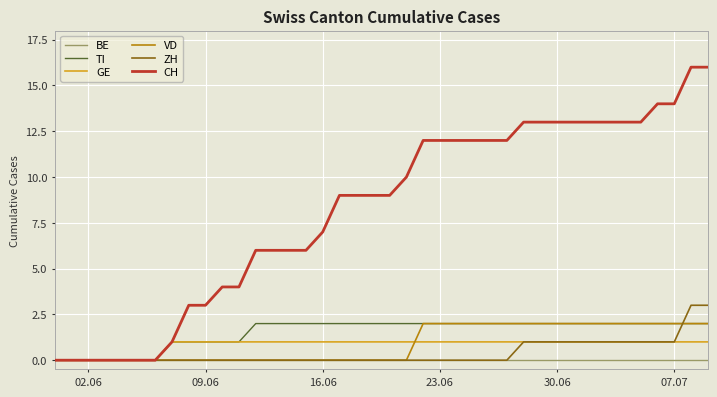

Which series has the largest total across all categories?

CH